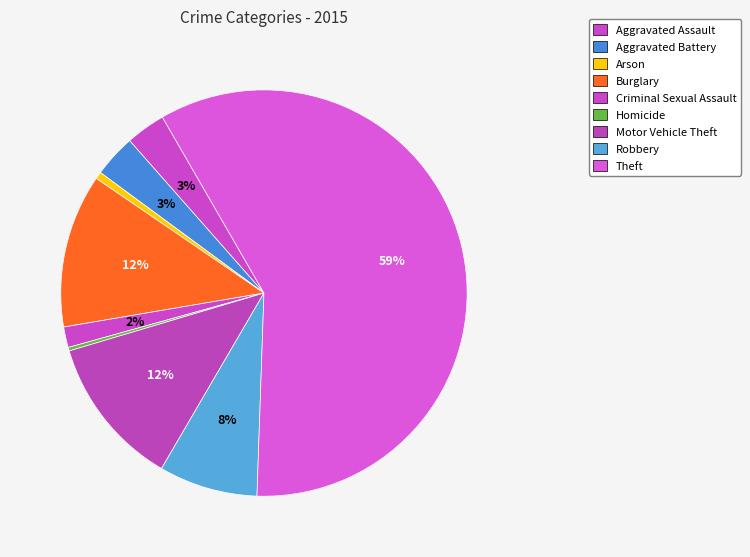

True or false: Homicide accounts for 15% of the total.

False